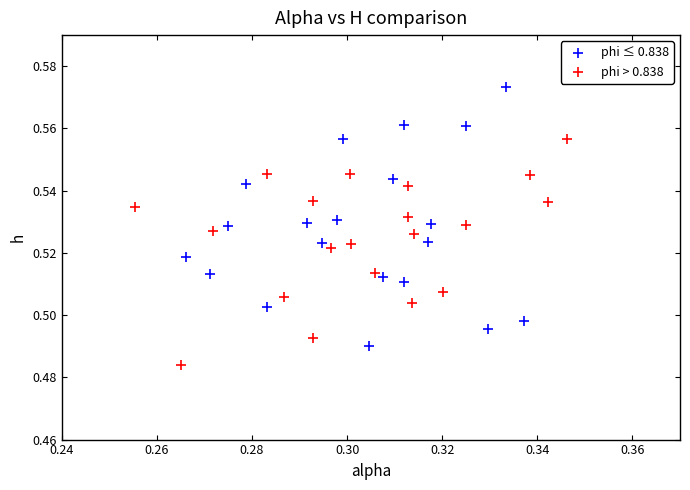

Which series reaches the maximum Y coordinate?

phi ≤ 0.838